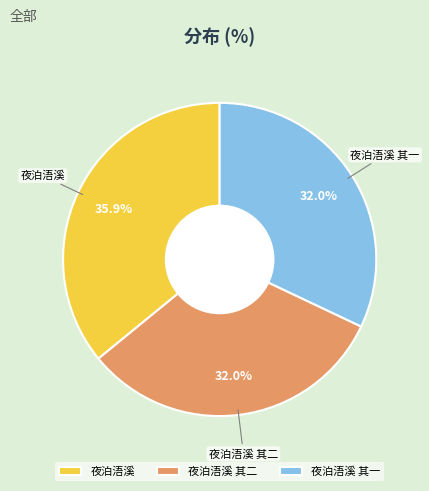

To the nearest percent, what percentage of the pie is 夜泊浯溪 其二?

32%